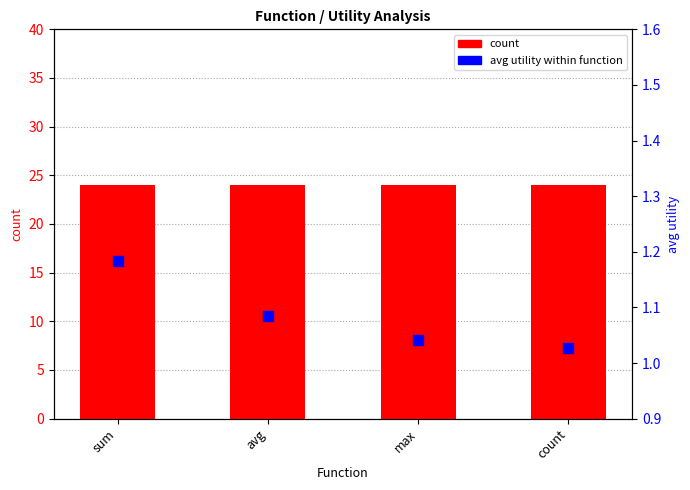

What is the total value across all series at avg?

25.1